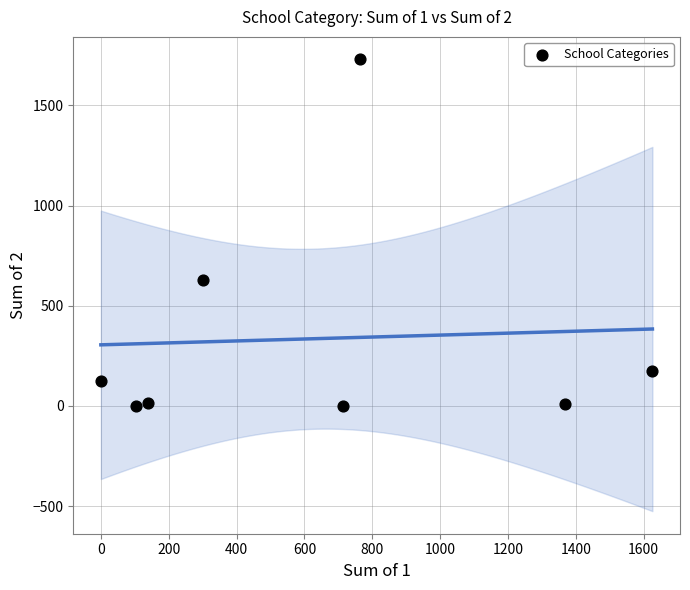

What is the average Y value?

336